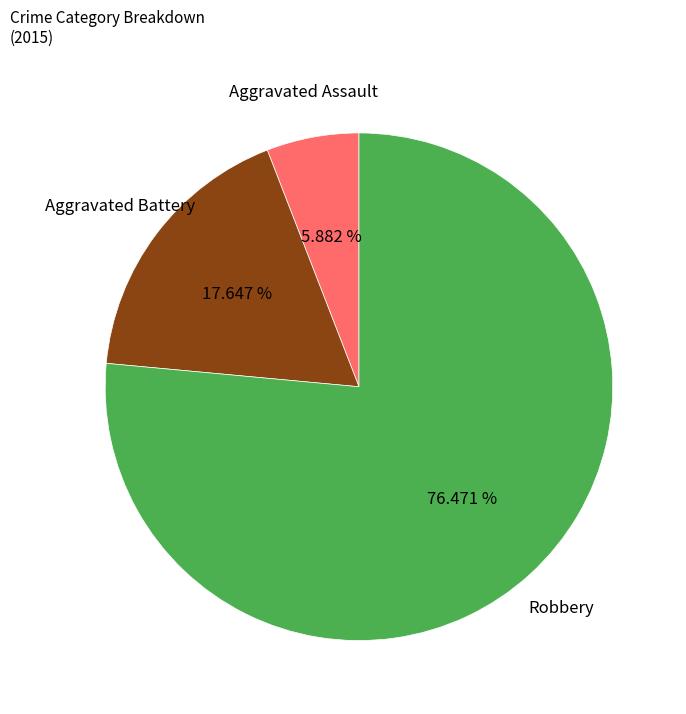

Rank the categories by value from lowest to highest.

Aggravated Assault, Aggravated Battery, Robbery